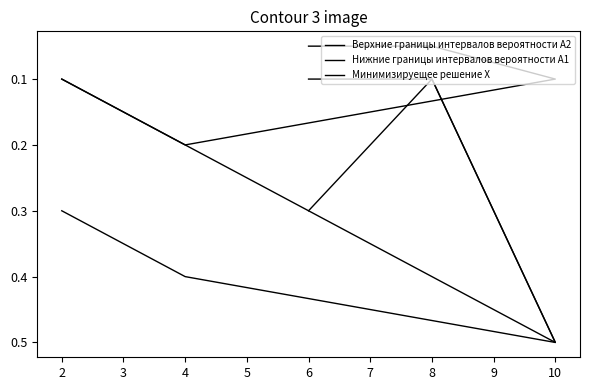

Where is the first local maximum for Нижние границы интервалов вероятности A1?

4